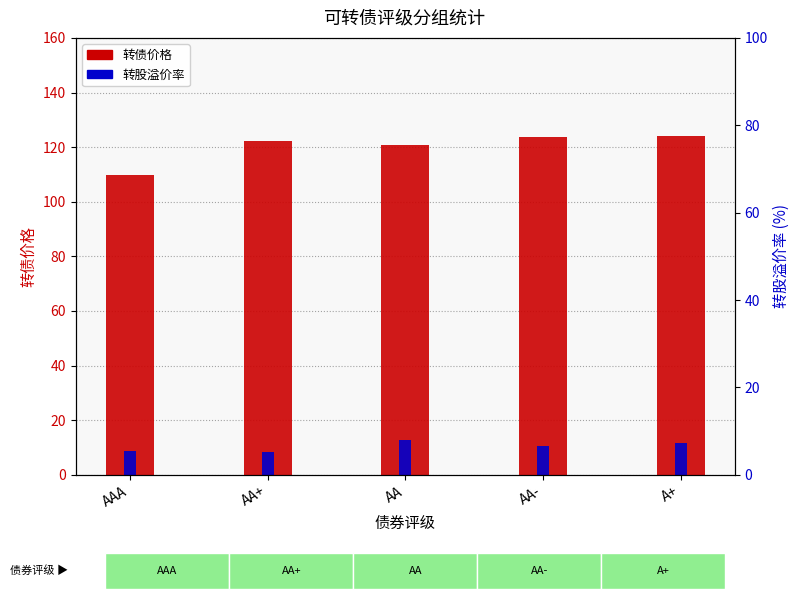

What is the difference between the maximum and minimum values in the 转债价格 series?

14.4